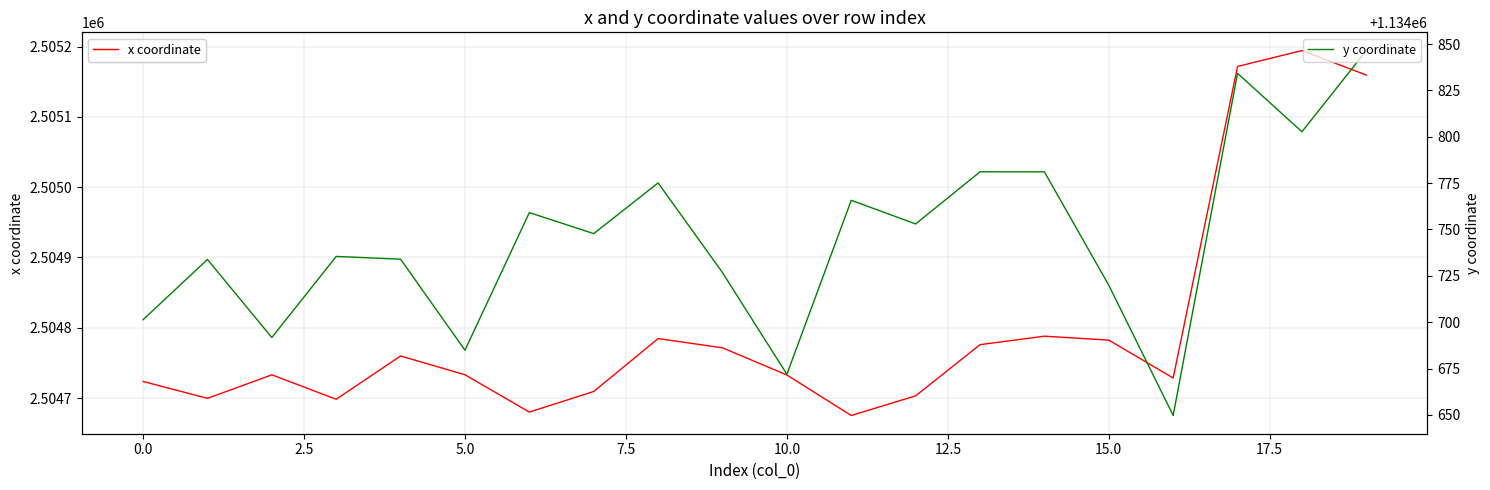

What is the maximum value for x coordinate?

2505194.3